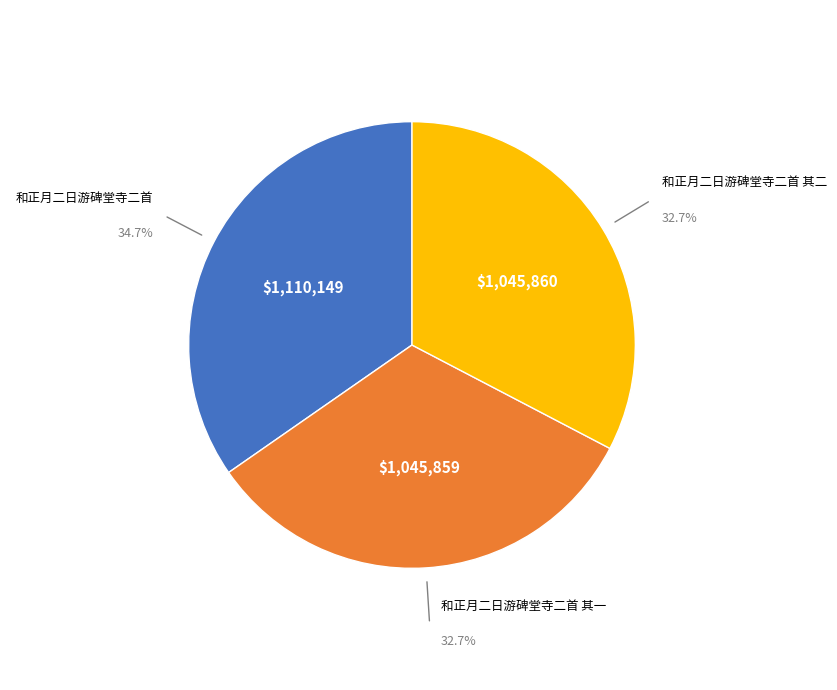

To the nearest percent, what is the average slice percentage?

33%